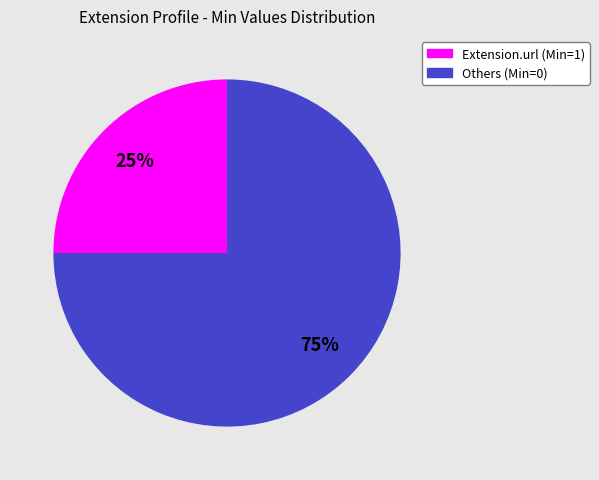

Count the number of slices in the pie.

2